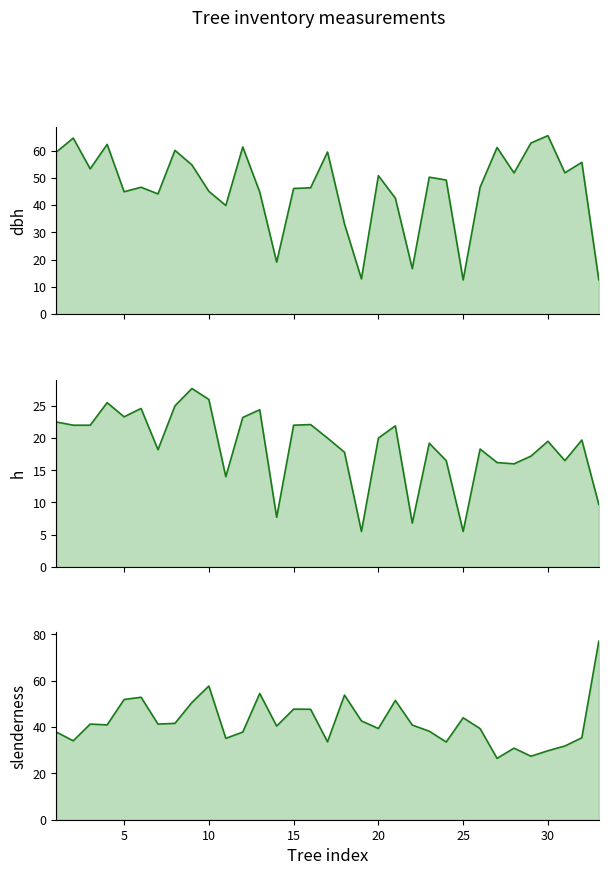

List the series in order of their overall mean, highest first.

dbh, slenderness, h